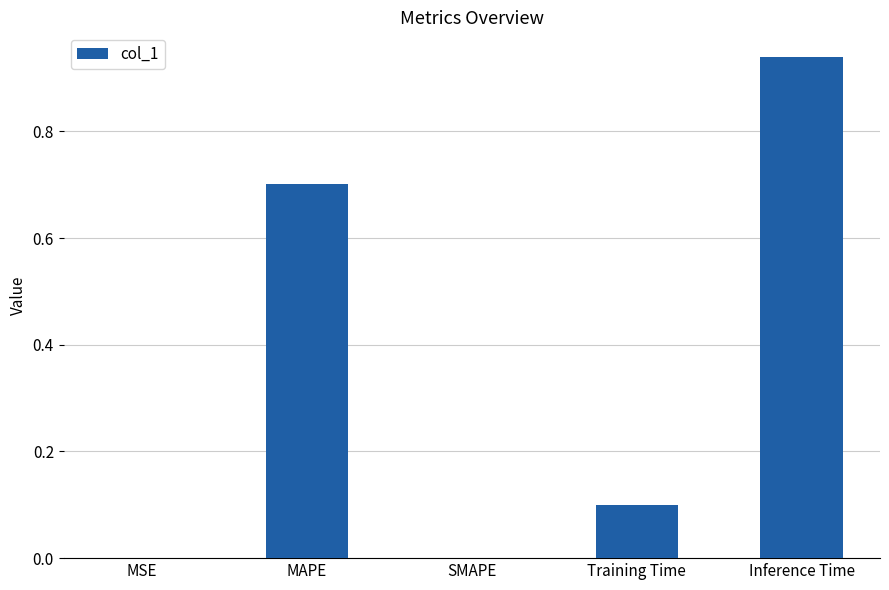

What is the sum of all values?

1.7